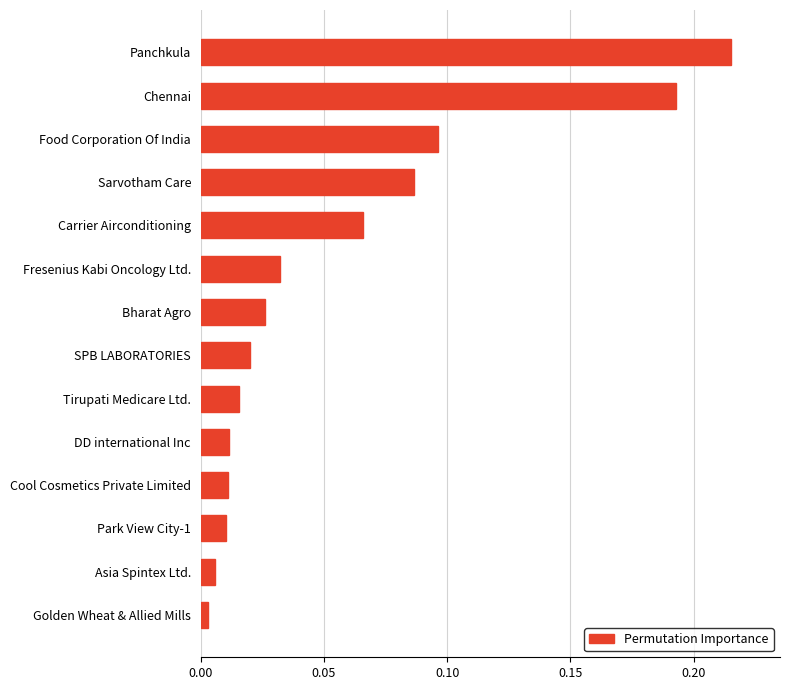

Is it true that the value at Chennai is 0.1?

False